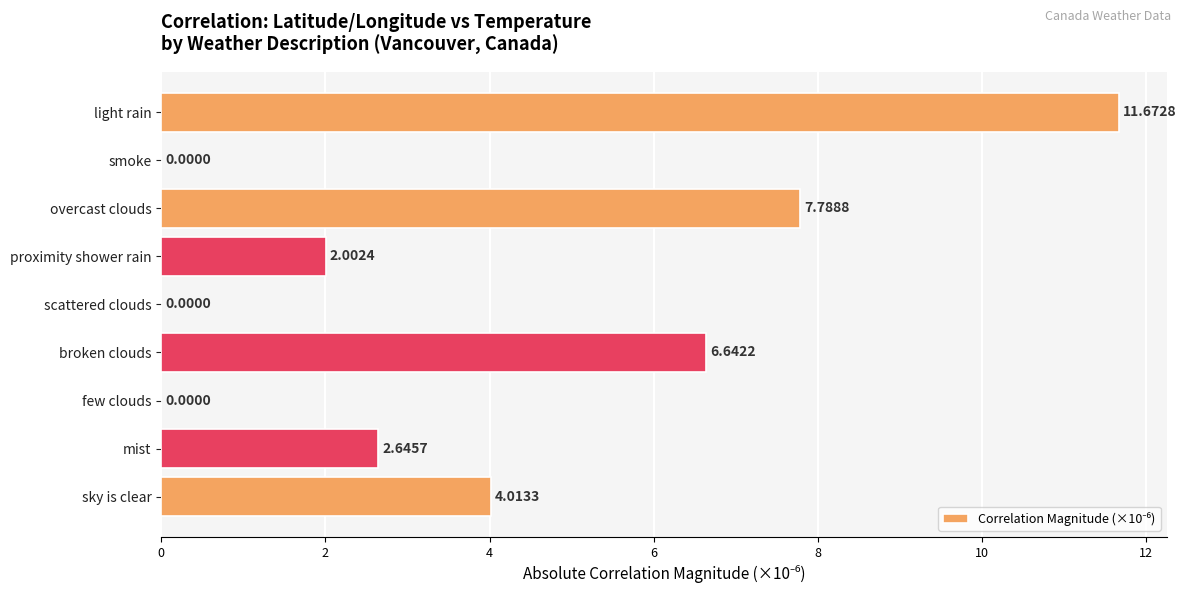

Count the number of categories in the chart.

9